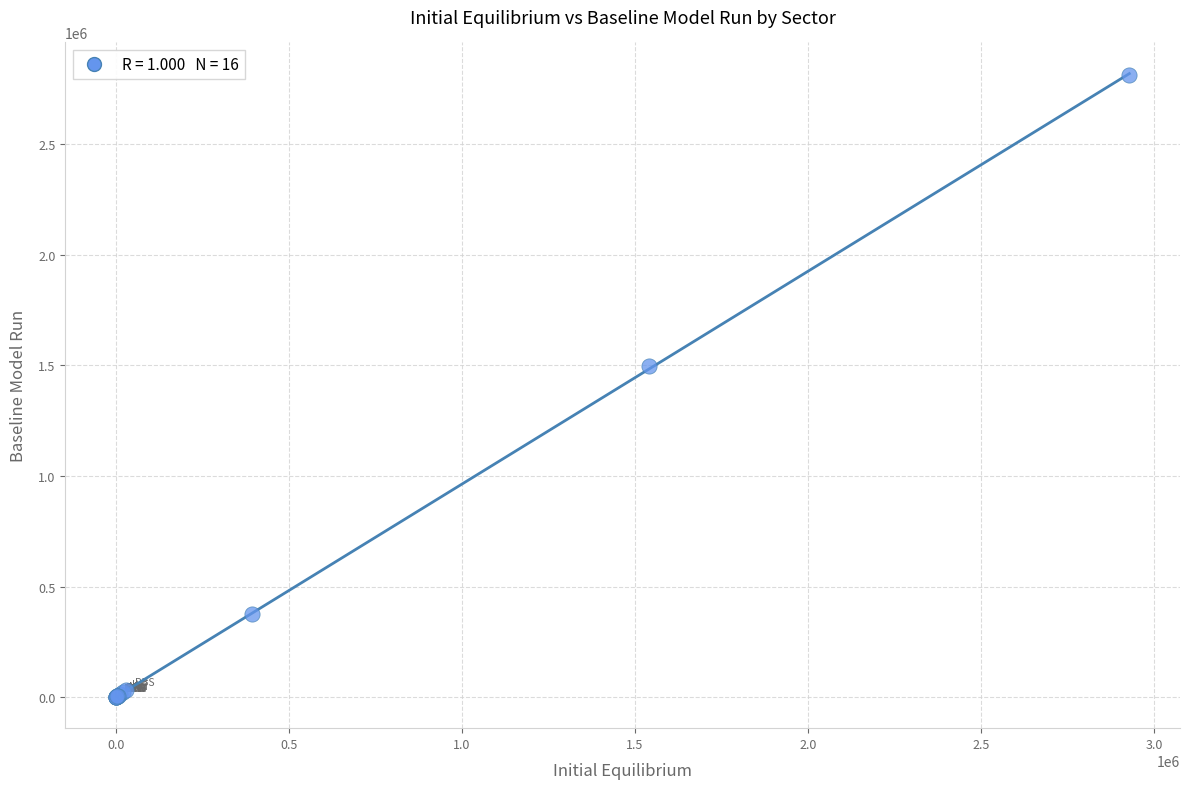

What Y value in the scatter plot is closest to 1406947?

1495702.6